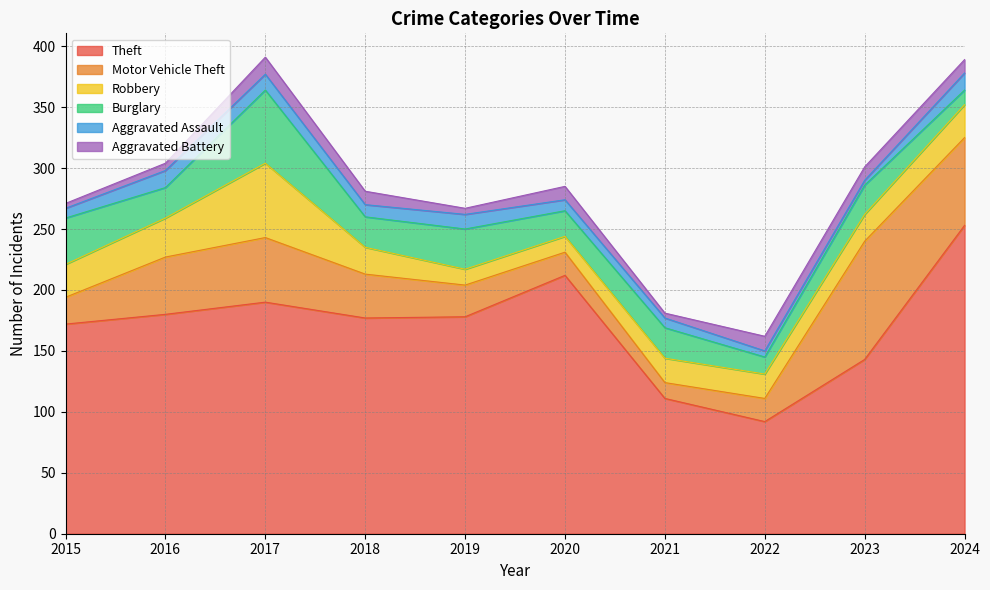

What is the total value across all series at 2015?

271